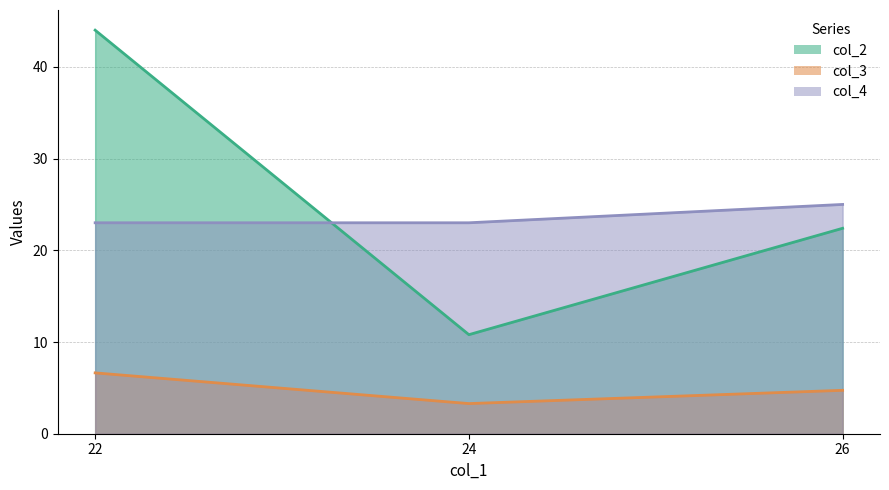

How many lines are shown in the chart?

3